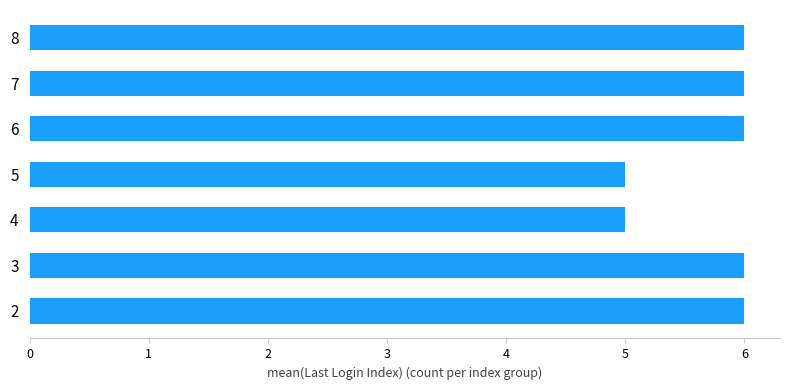

What is the difference between the maximum and minimum values?

1